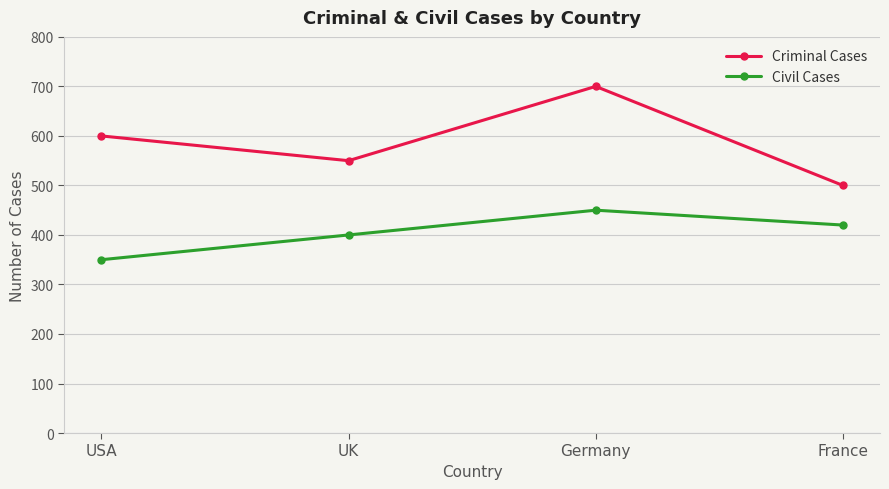

Rank the categories by Criminal Cases value from highest to lowest.

Germany, USA, UK, France